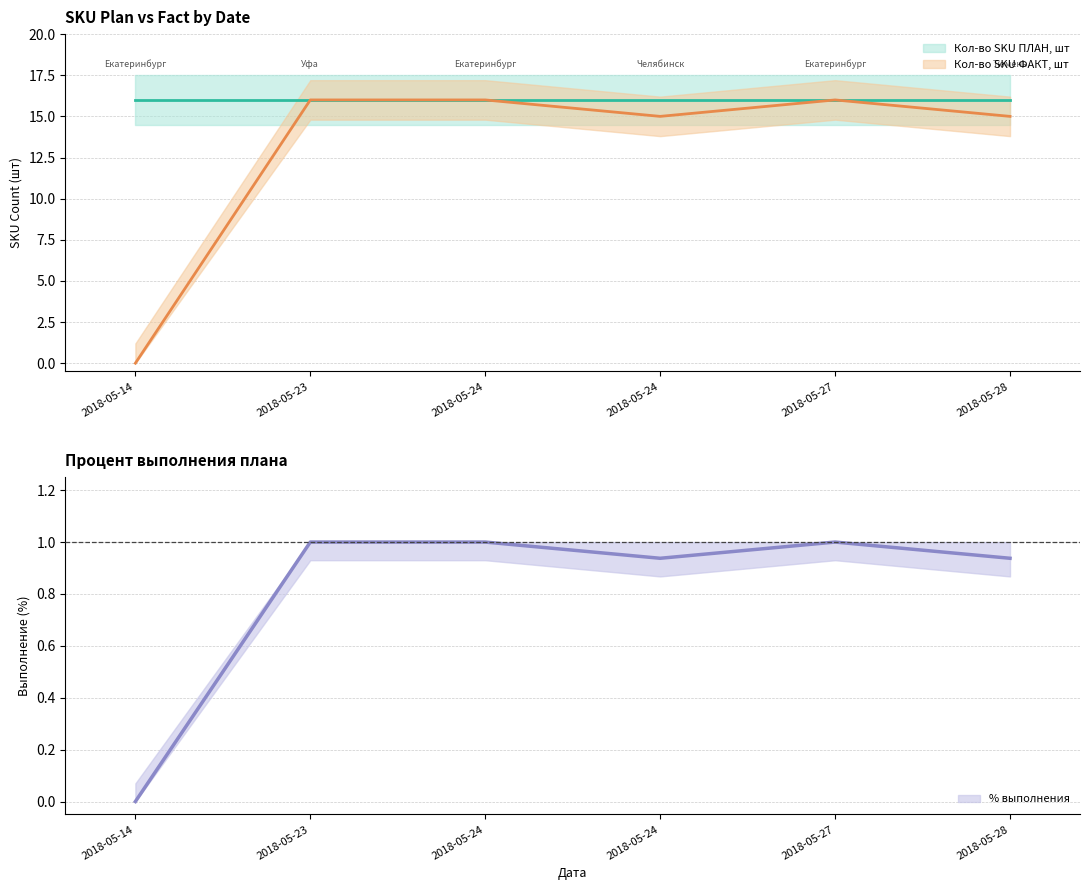

Is it true that the value at 2018-05-24 is 8?

False